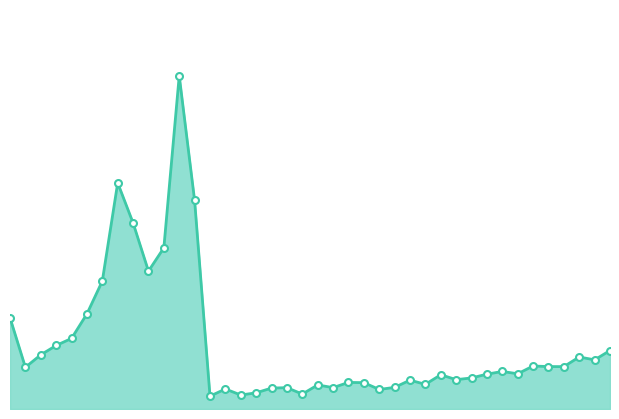

Does the chart display data point markers on the line(s)?

No